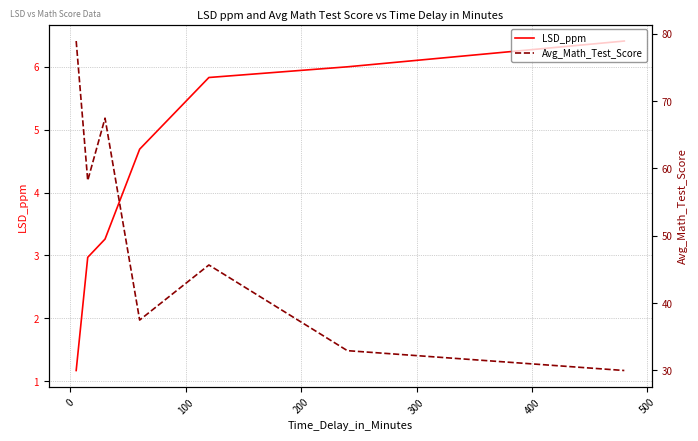

True or false: Avg_Math_Test_Score and LSD_ppm cross at least once.

False